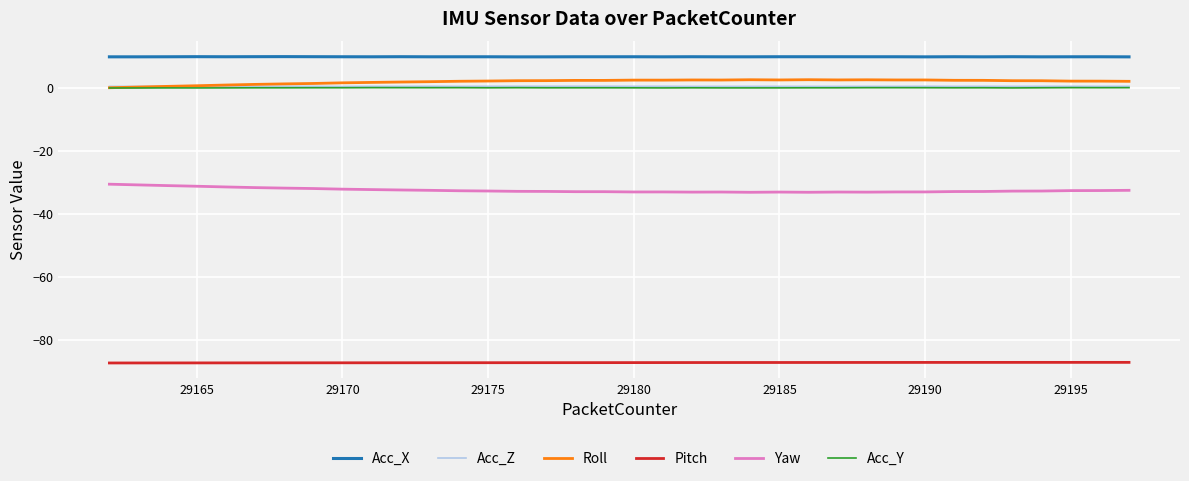

What is the maximum value shown in the chart?

9.9